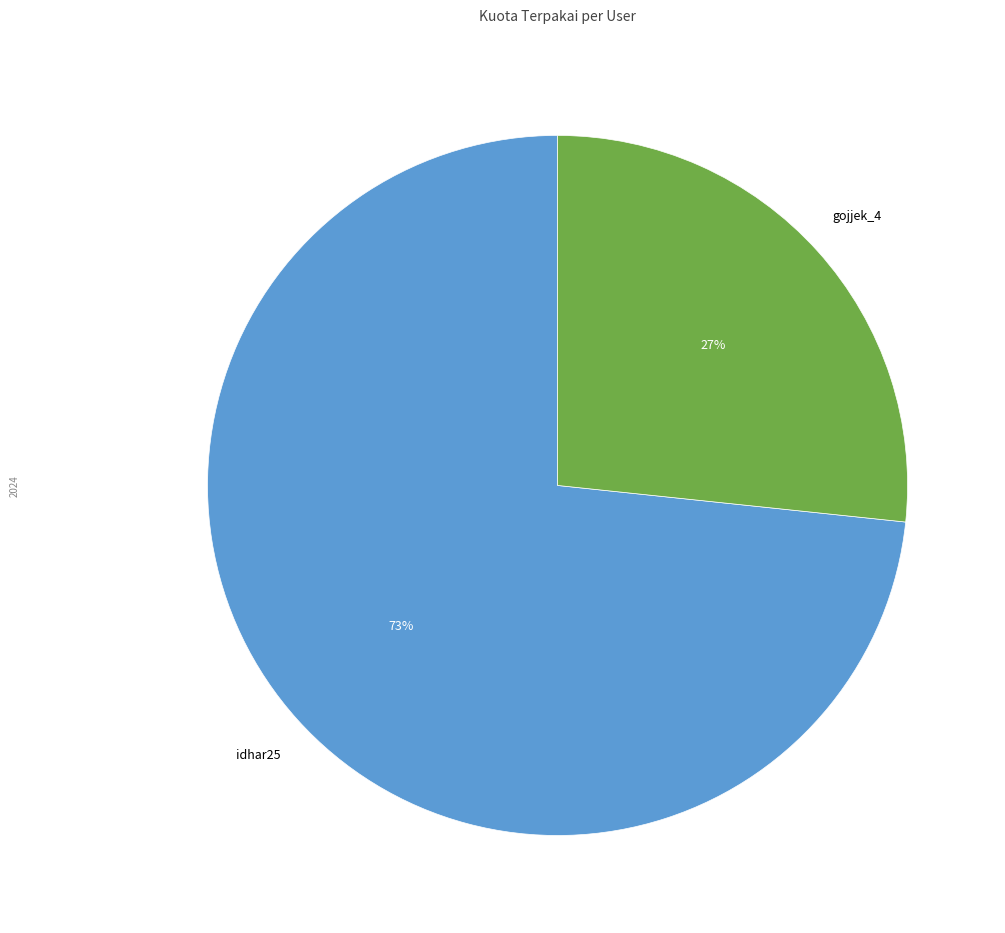

Is there a majority slice in this chart?

Yes